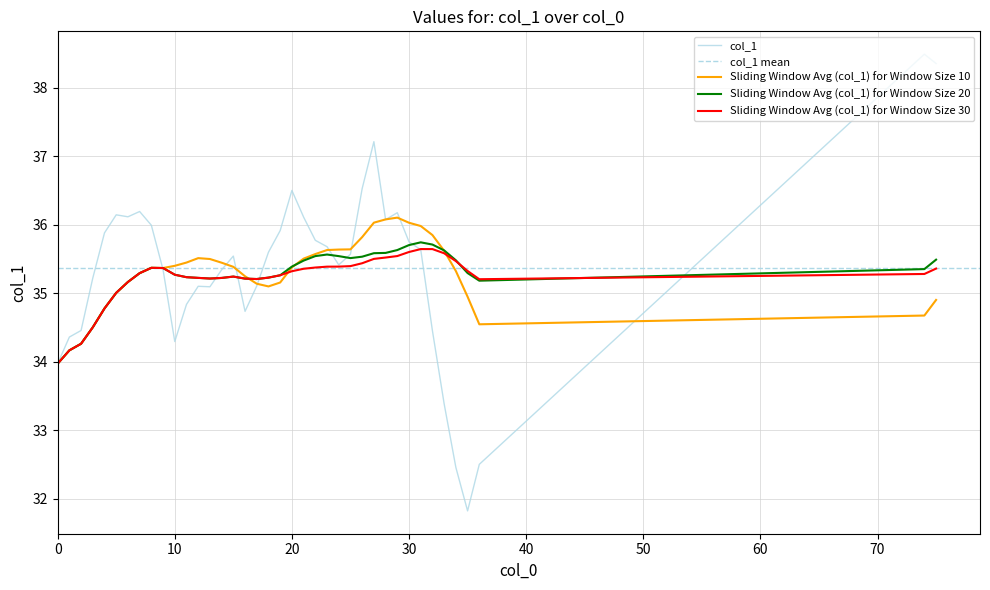

Is it true that Sliding Window Avg (col_1) for Window Size 20 equals 35.3 at 10?

True